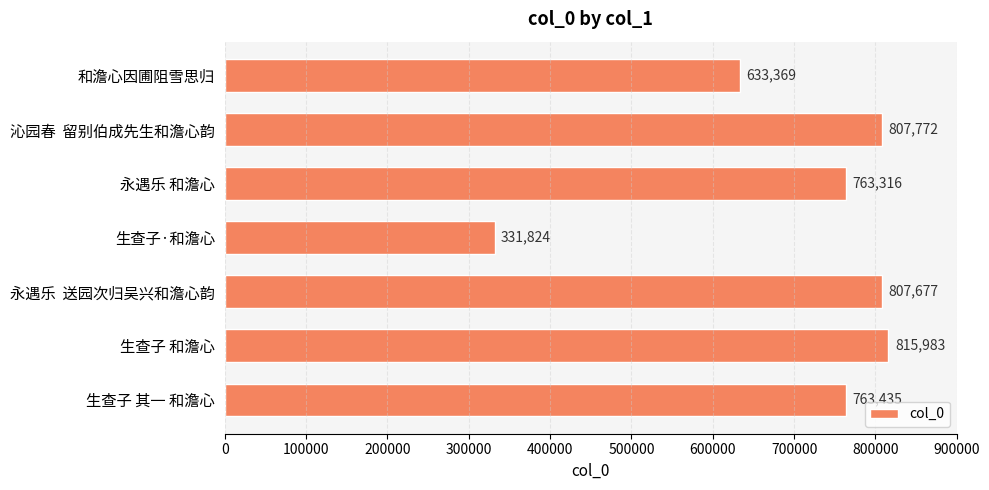

Does the chart contain stacked bars?

No